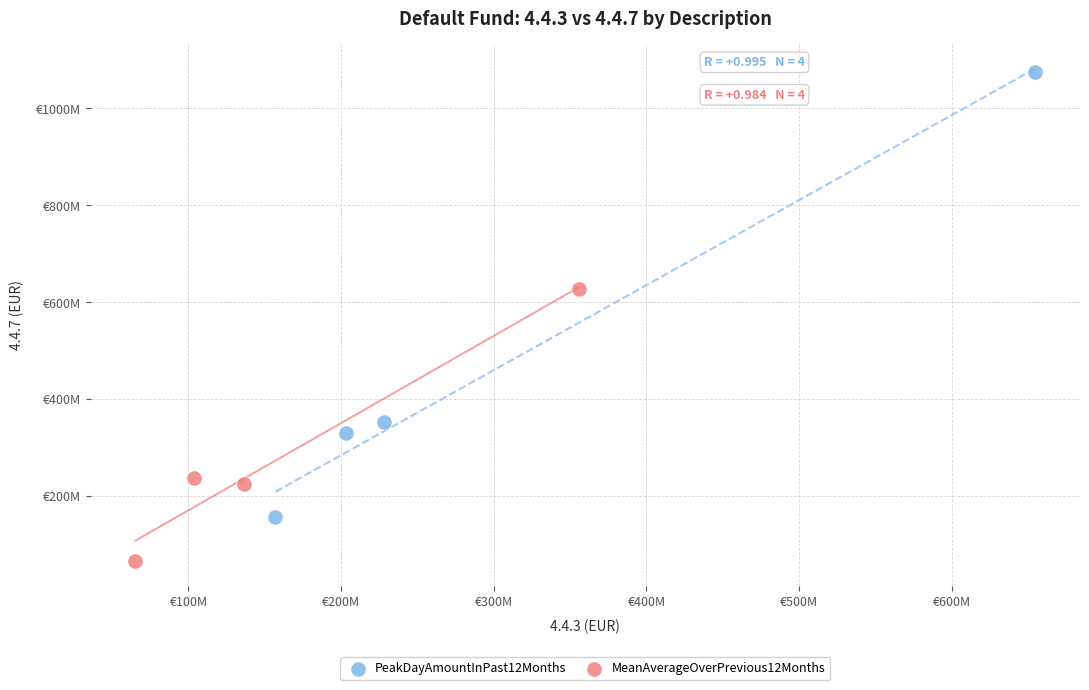

What are all the series names shown in the legend?

PeakDayAmountInPast12Months, MeanAverageOverPrevious12Months